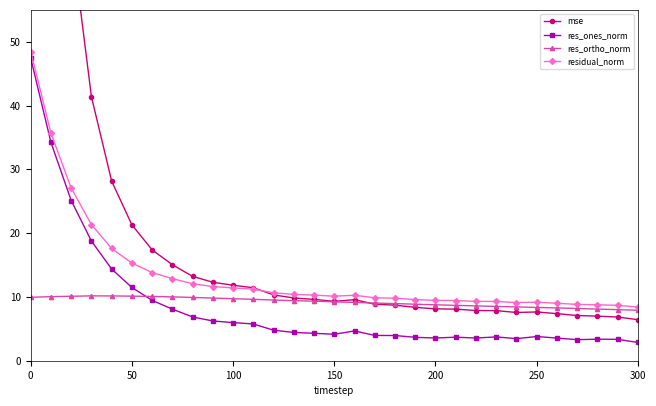

What is the lowest value of the res_ones_norm series?

2.9